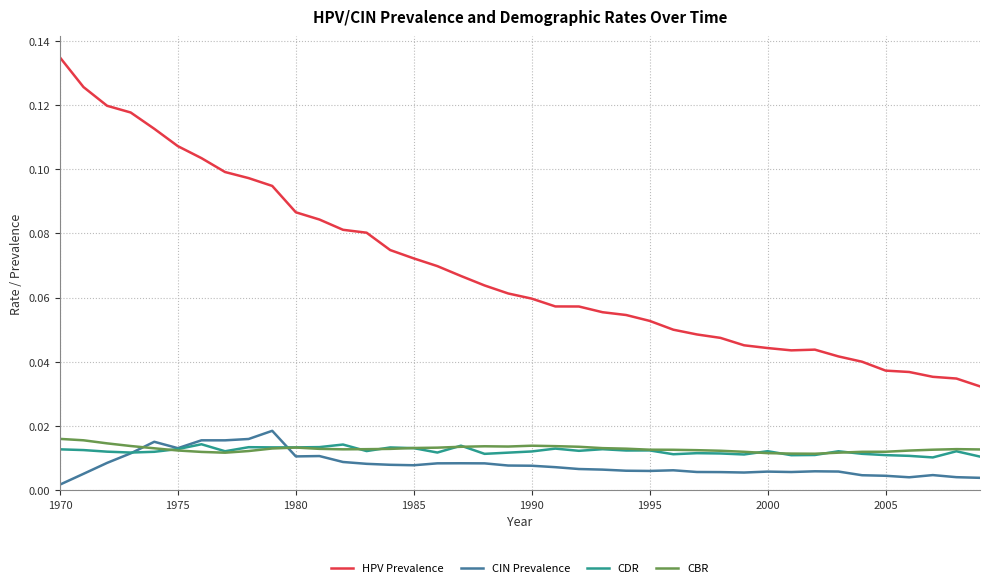

Which series has the largest total across all categories?

HPV Prevalence